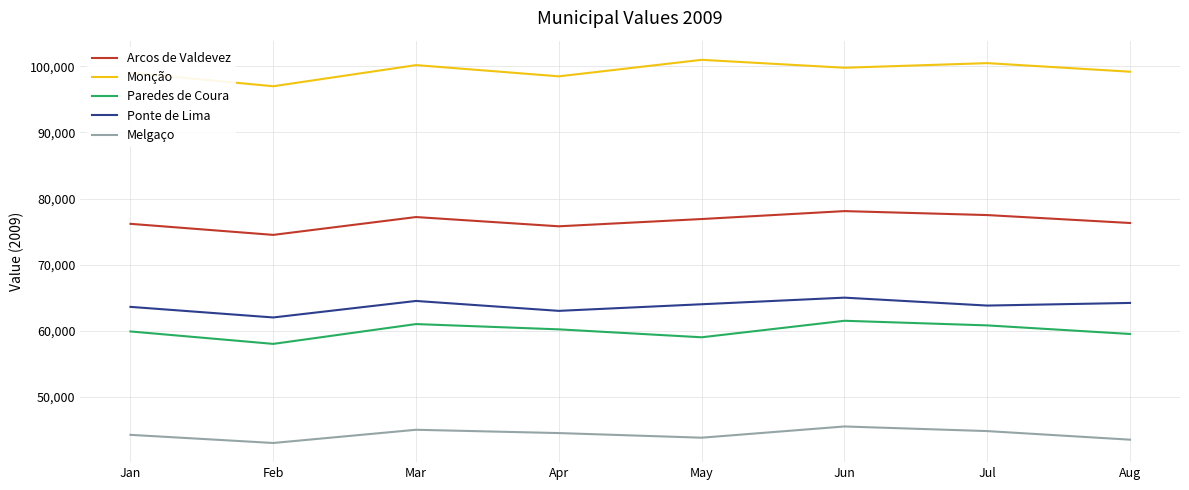

What is the minimum value for Melgaço?

43000.0